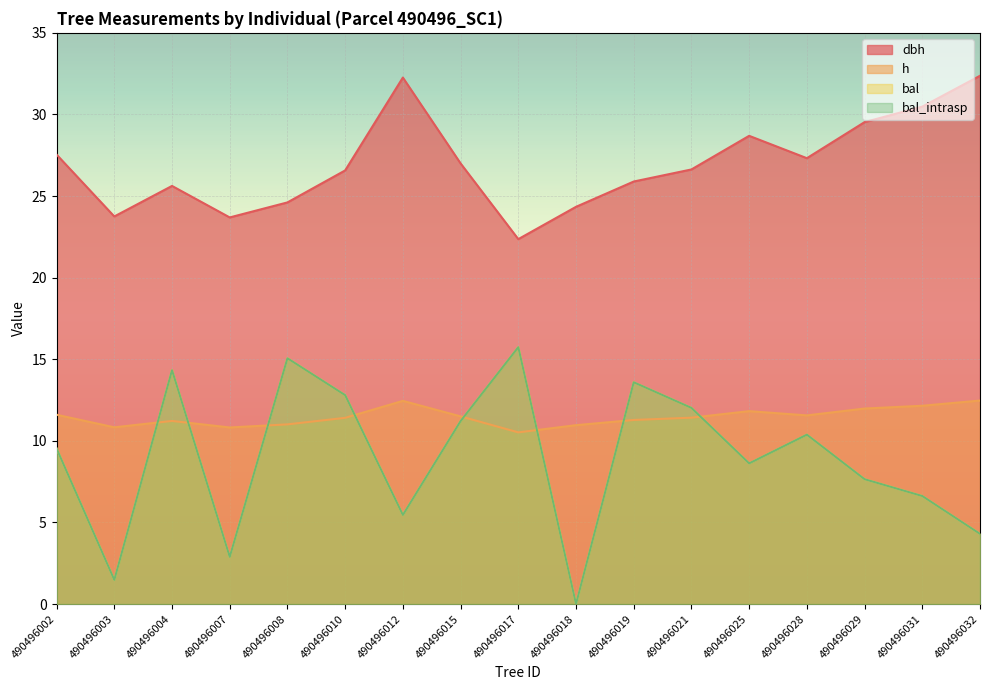

The value of bal_intrasp at 490496010 is 7.6. True or false?

False